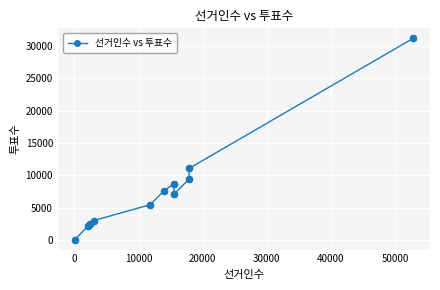

What is the maximum value shown in the chart?

31150